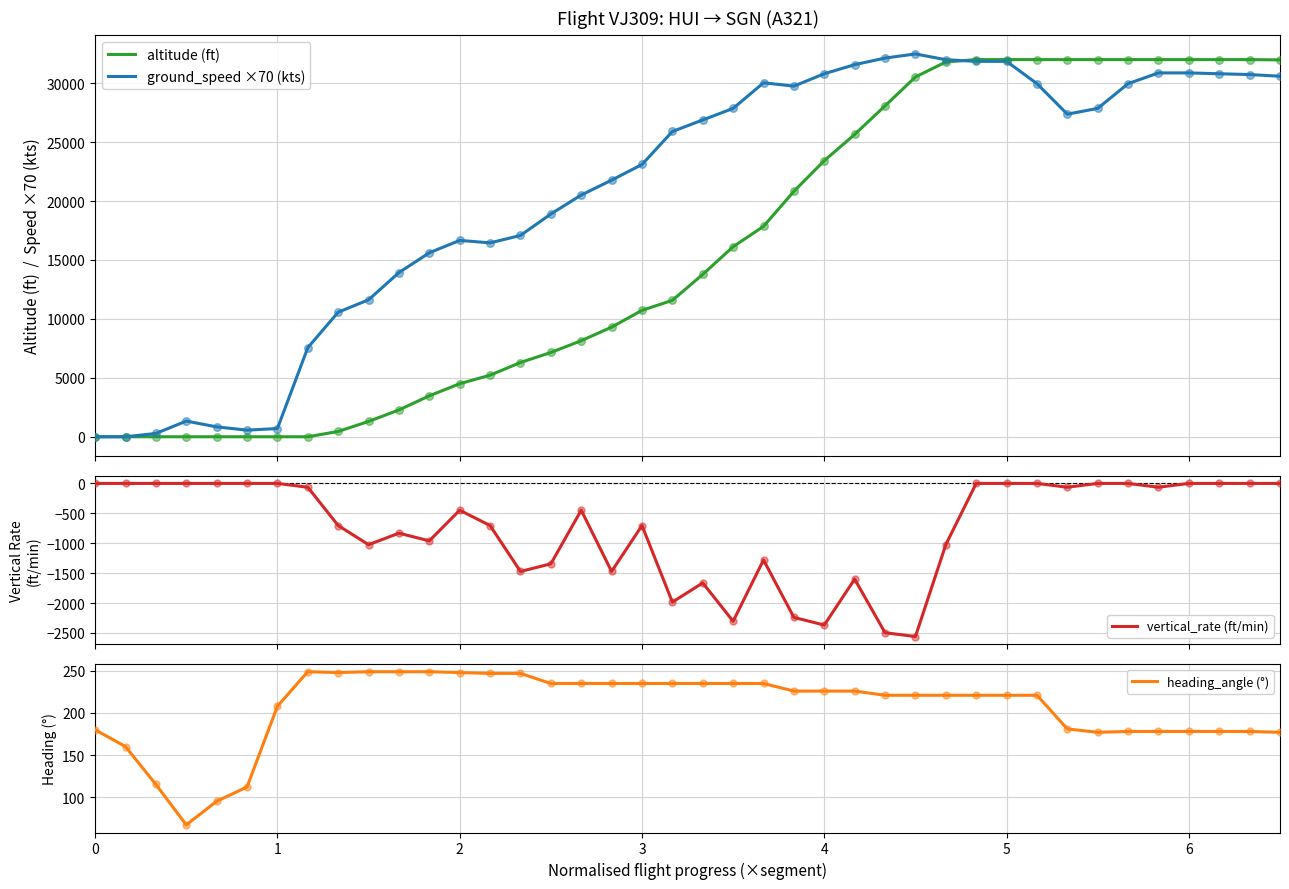

Which series contains the lowest Y value?

vertical_rate (ft/min)